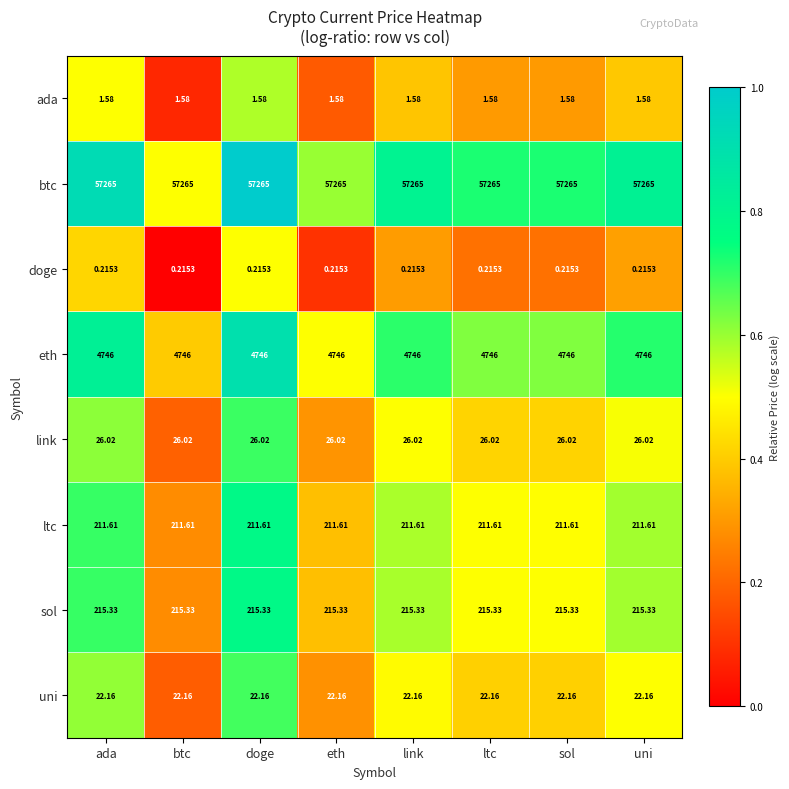

Which series has the largest total across all categories?

btc